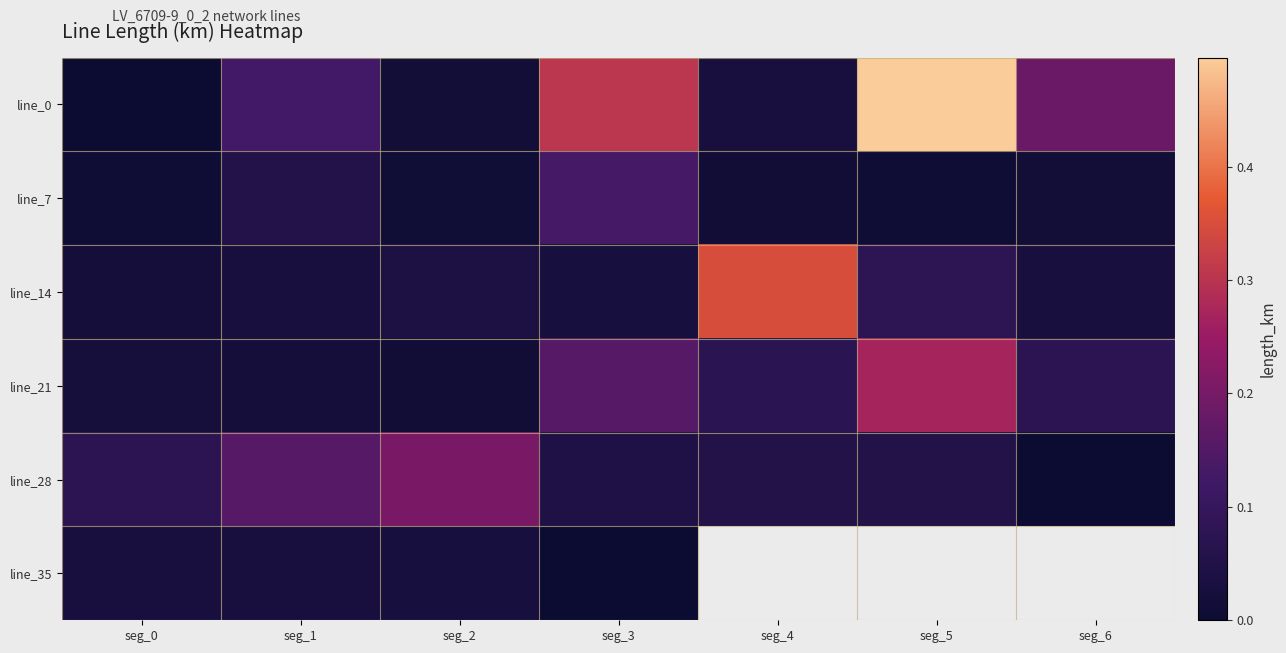

How many positive values does the line_35 series have?

4